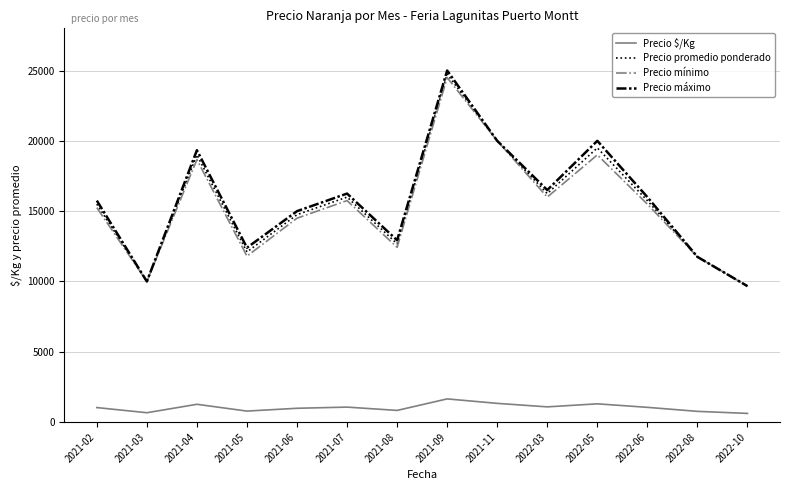

What is the lowest value of the Precio máximo series?

9666.7